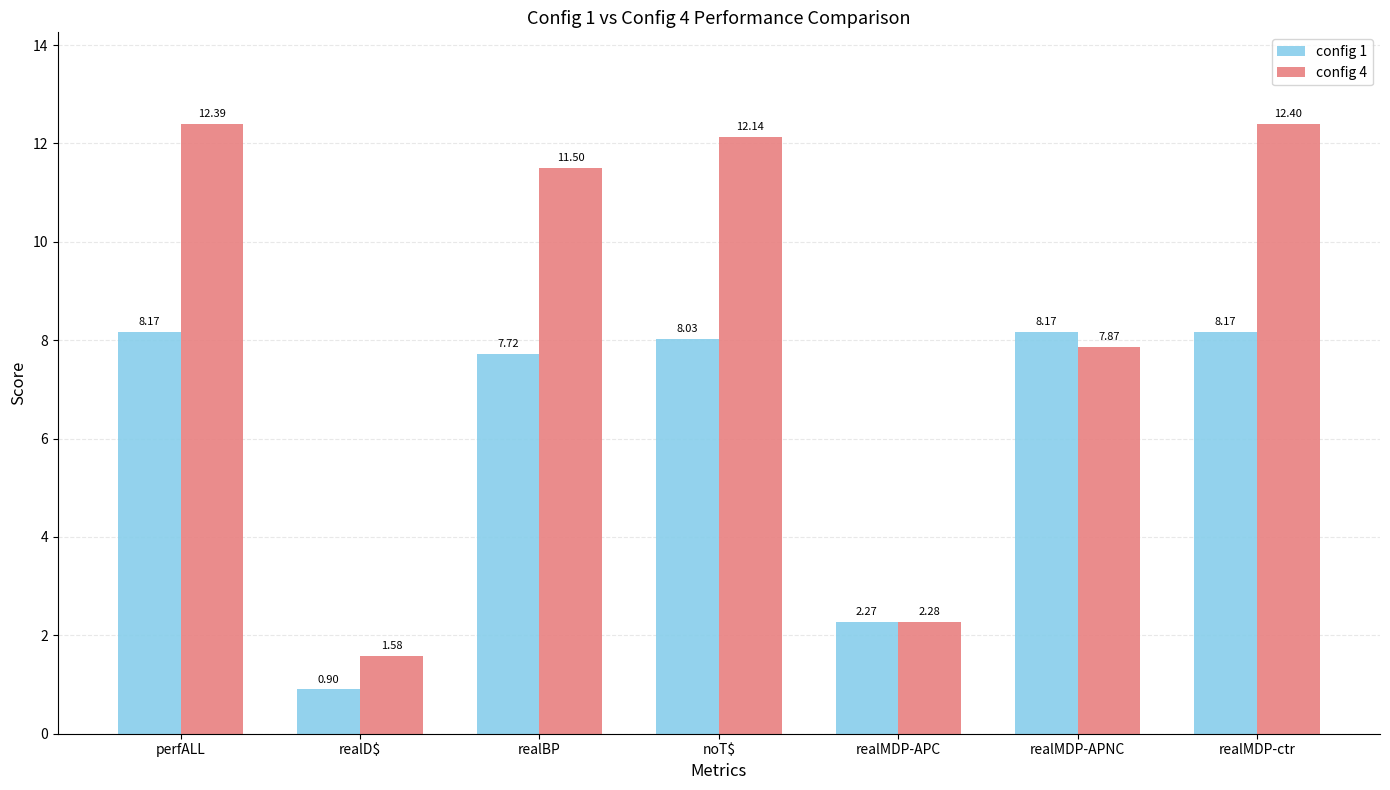

At how many categories does at least one series exceed 2?

6